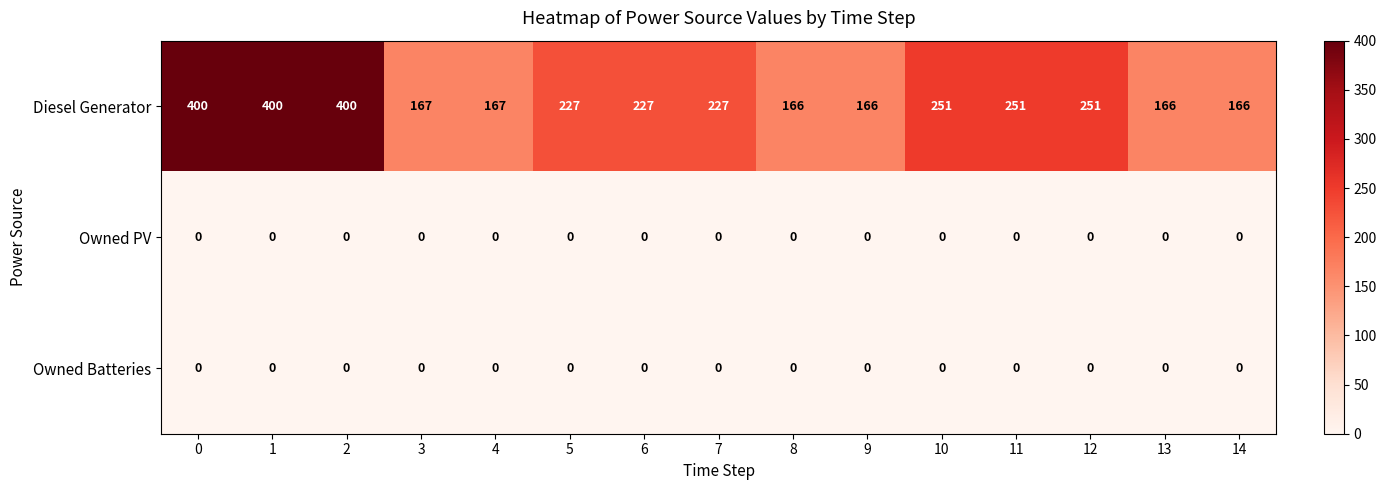

What is the spread (max minus min) of values at 13?

166